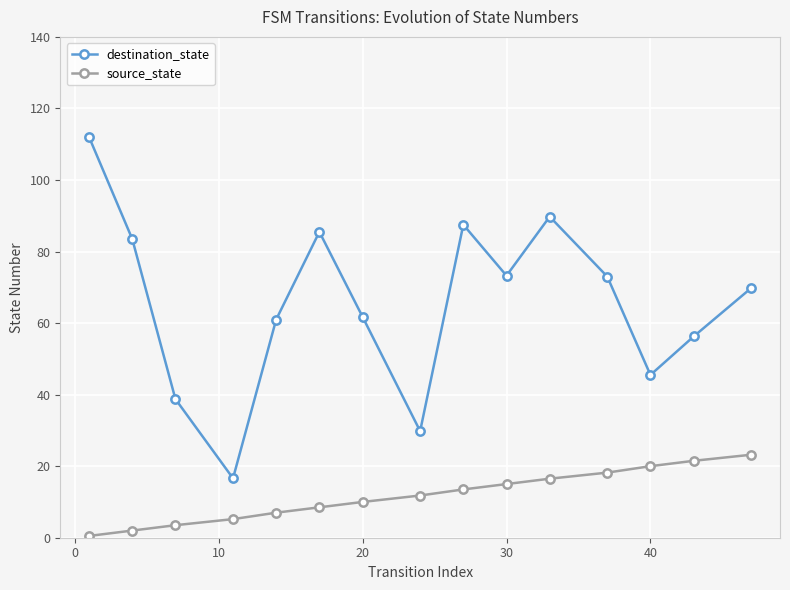

True or false: source_state and destination_state cross at least once.

False